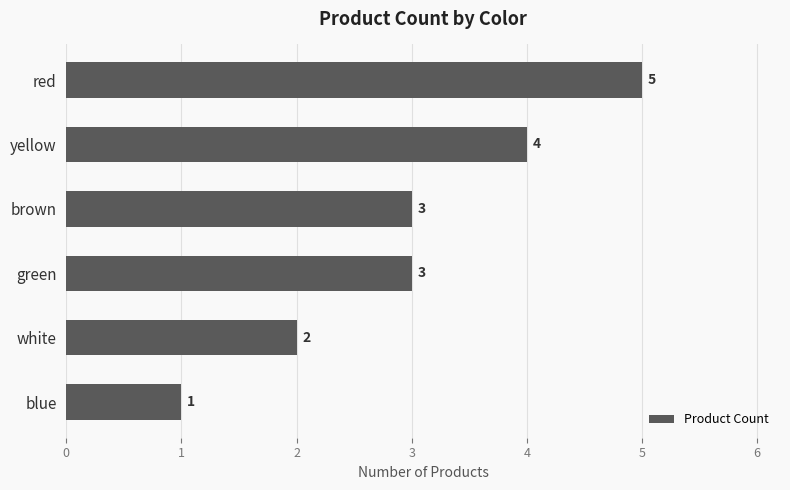

Read the value at green.

3